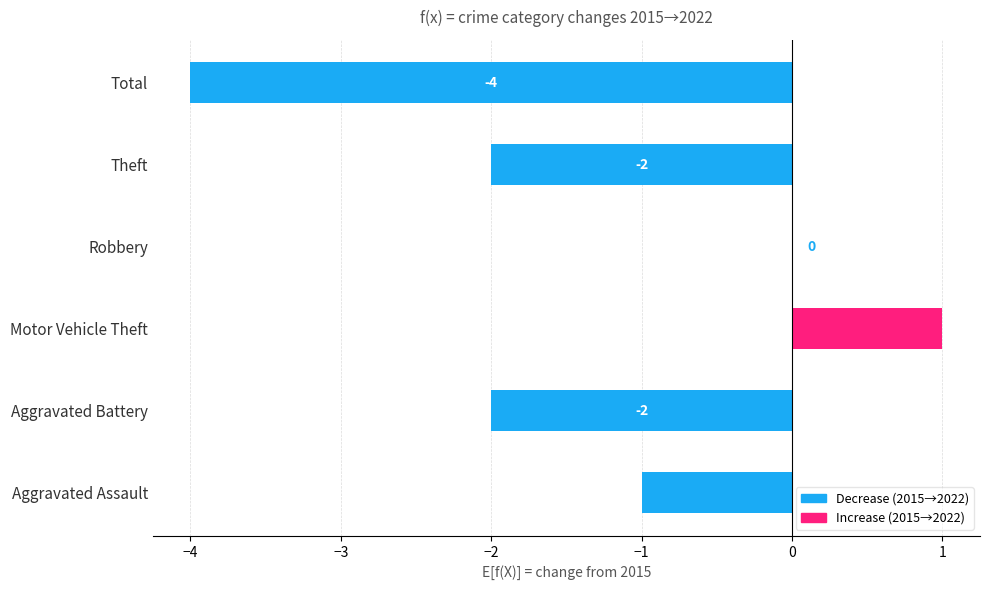

The value at Robbery is -3. True or false?

False